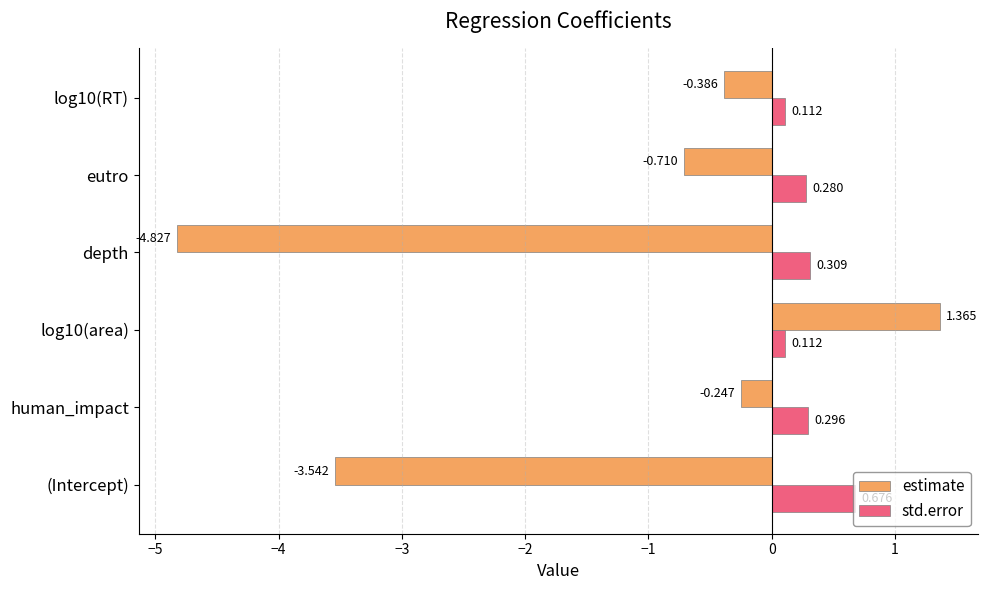

Which series changed the most between human_impact and depth?

estimate